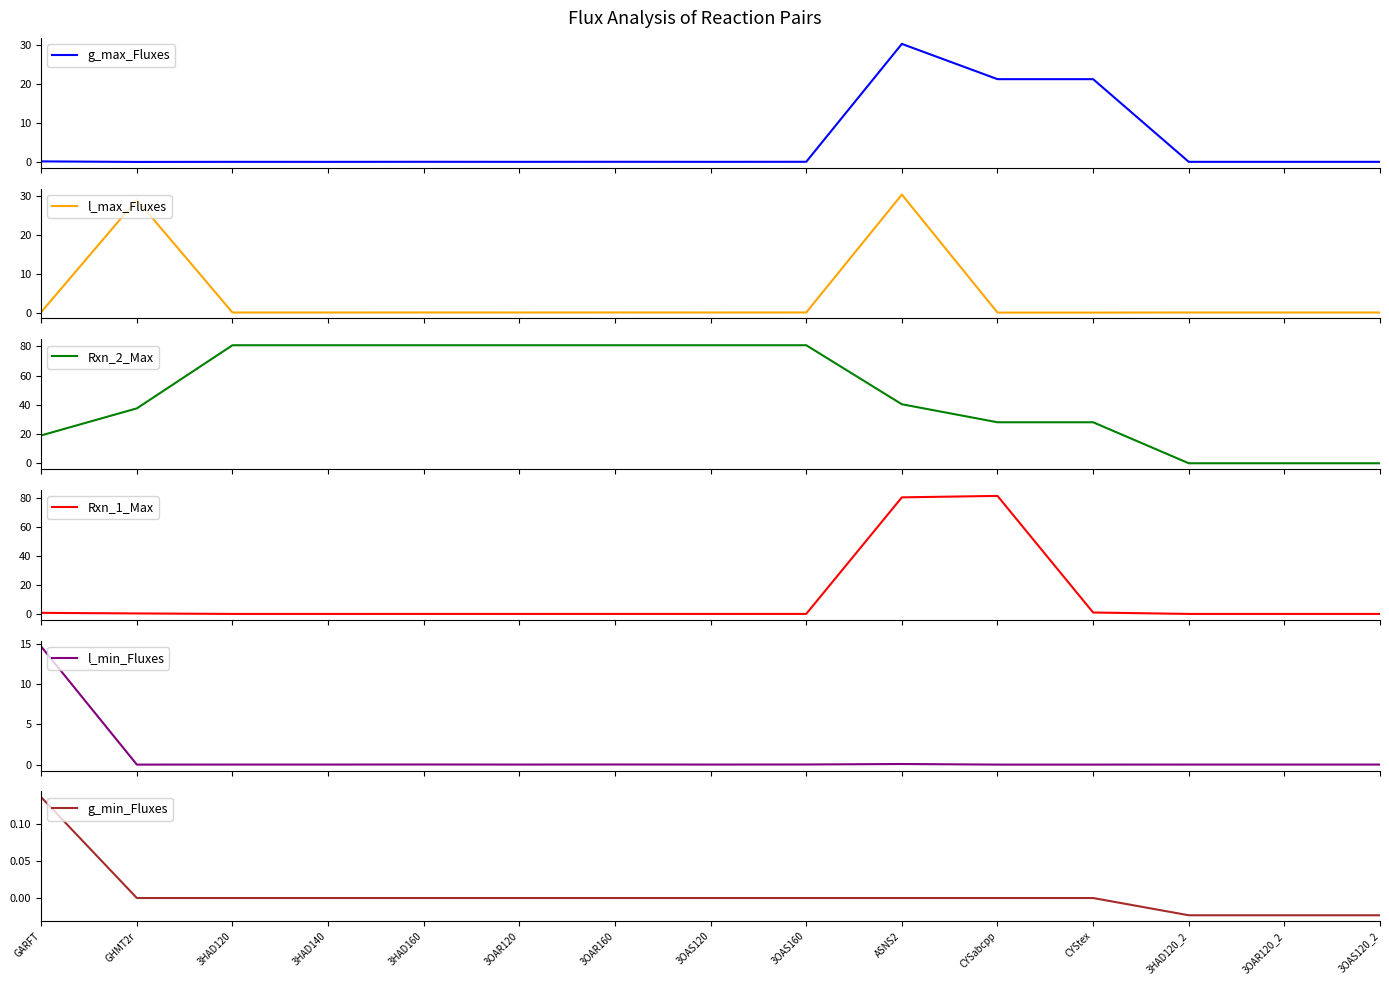

How many interior local peaks does the l_min_Fluxes series have?

3